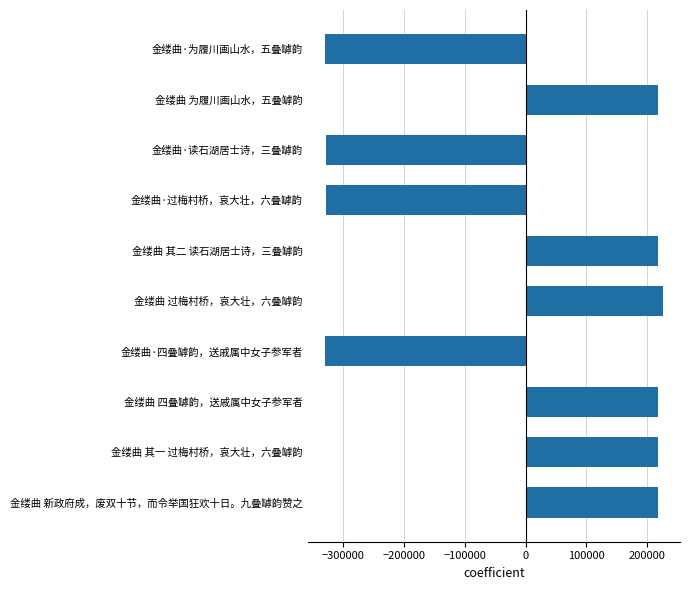

What is the change in value from 金缕曲 为履川画山水，五叠罅韵 to 金缕曲·读石湖居士诗，三叠罅韵?

-547530.0